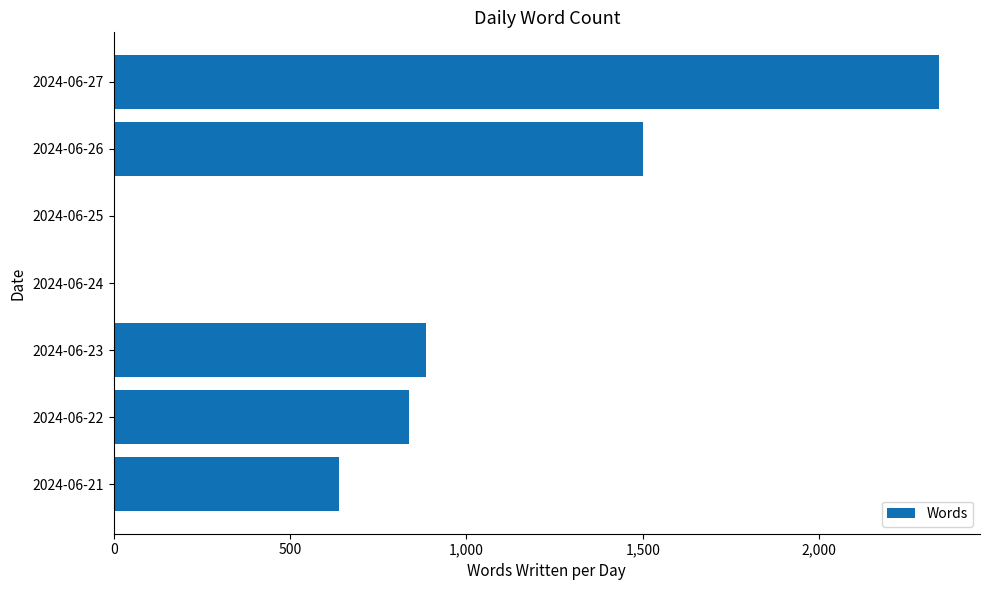

Reading bottom to top, transcribe all the data shown in this chart.

2024-06-21=639	2024-06-22=838	2024-06-23=885	2024-06-24=0	2024-06-25=0	2024-06-26=1500	2024-06-27=2339